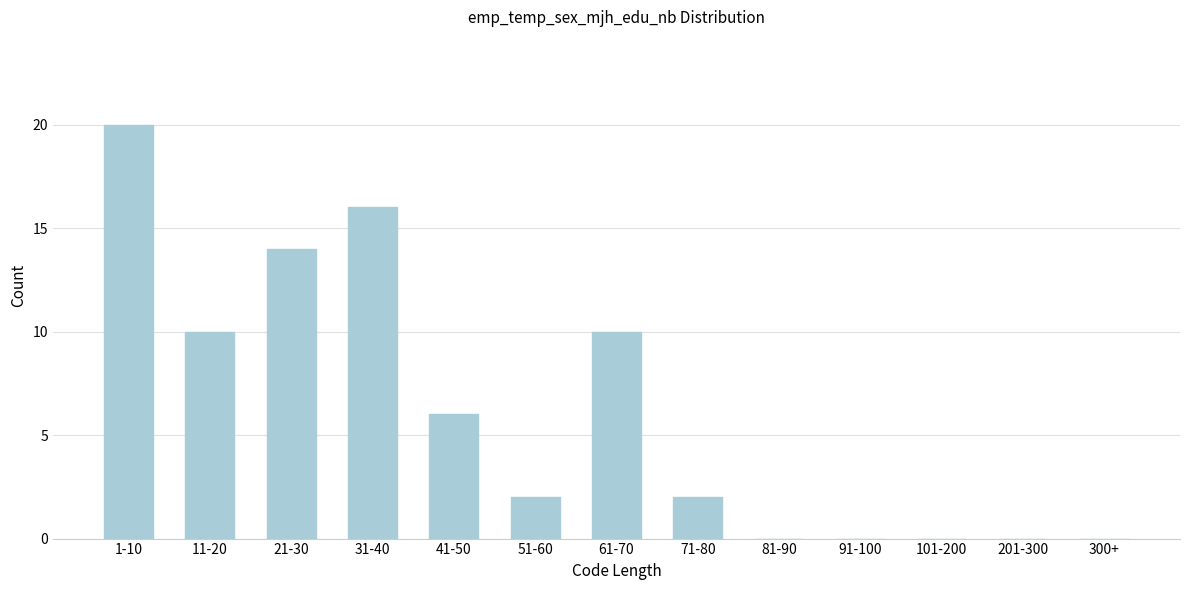

Reading left to right, what are all the values shown in this chart?

1-10=20	11-20=10	21-30=14	31-40=16	41-50=6	51-60=2	61-70=10	71-80=2	81-90=0	91-100=0	101-200=0	201-300=0	300+=0